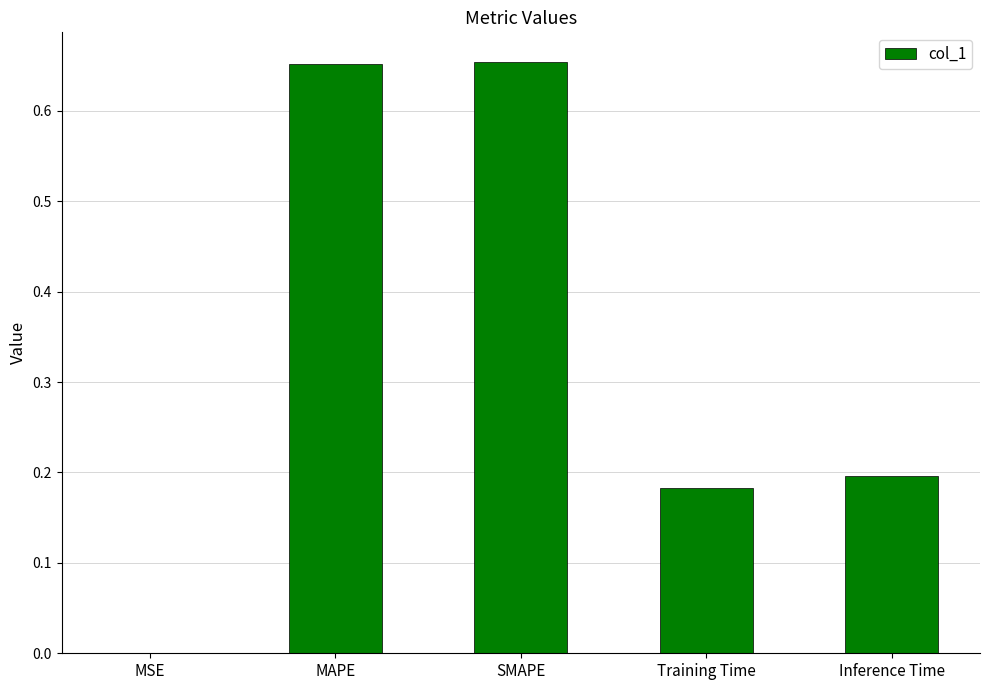

What is the change in value from MSE to Inference Time?

+0.2